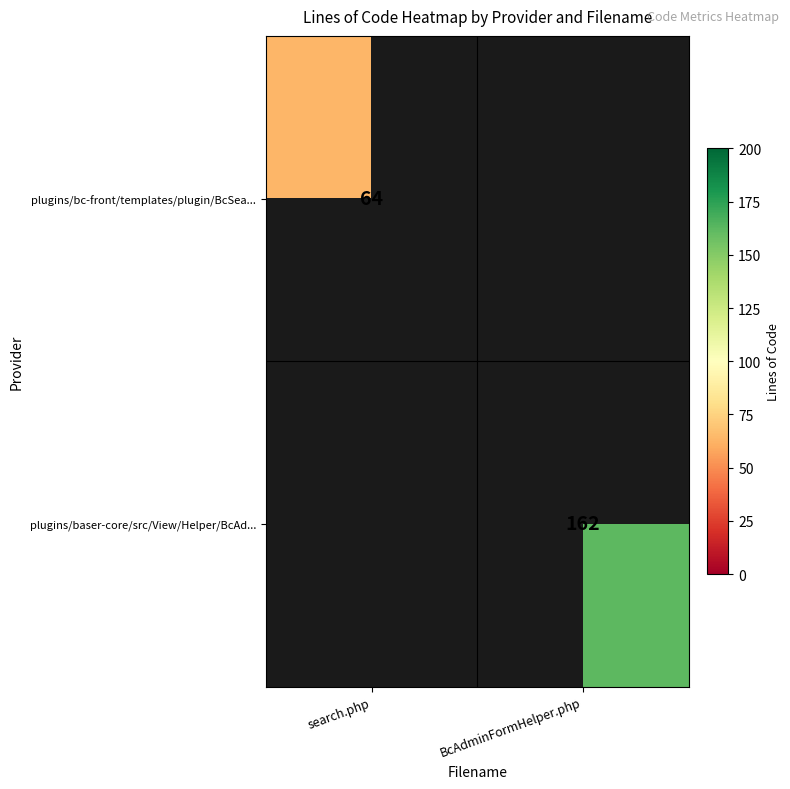

The value of plugins/bc-front/templates/plugin/BcSea... at search.php is 97. True or false?

False